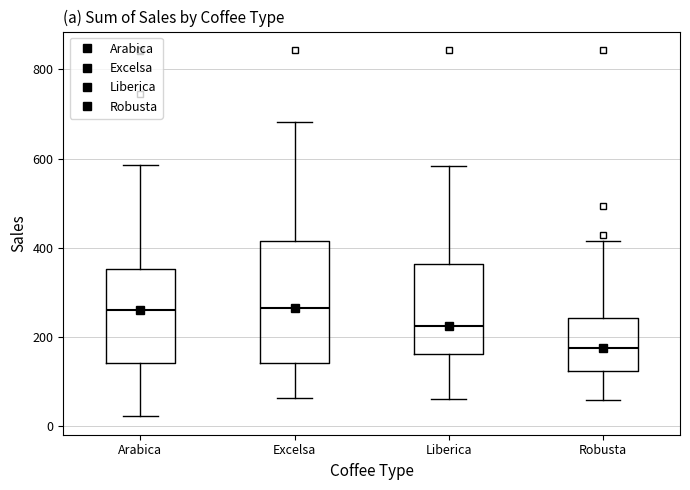

Comparing the boxes themselves (not the whiskers), which one is the tallest?

Excelsa